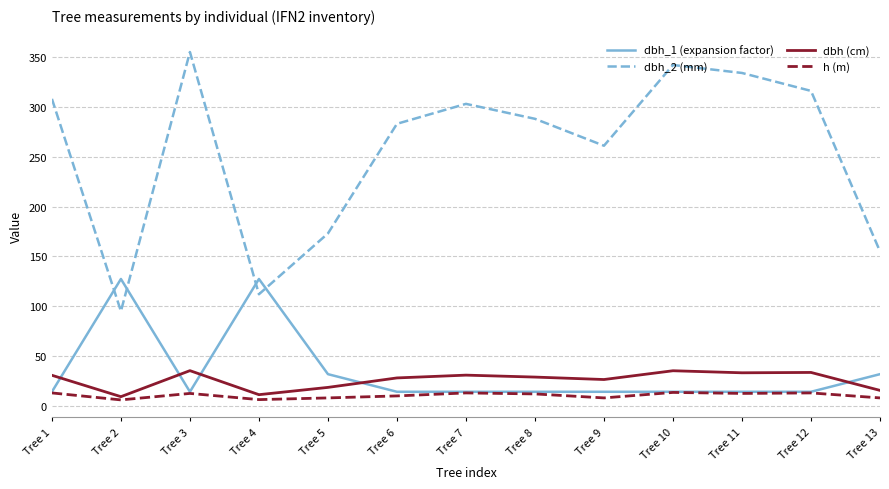

Where does the dbh (cm) series first go above 28?

Tree 1